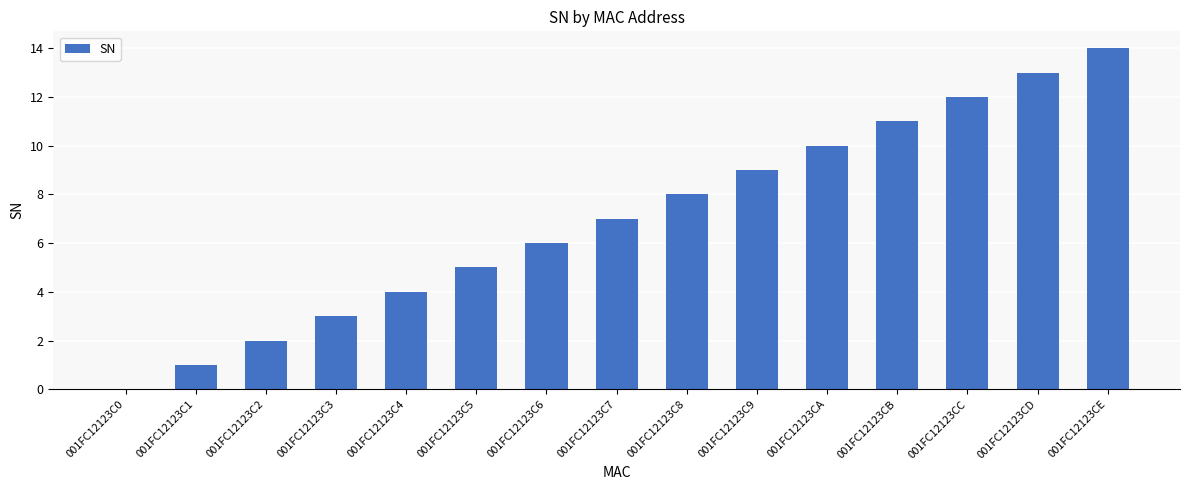

The chart shows a value of 9 at 001FC12123C6. True or false?

False